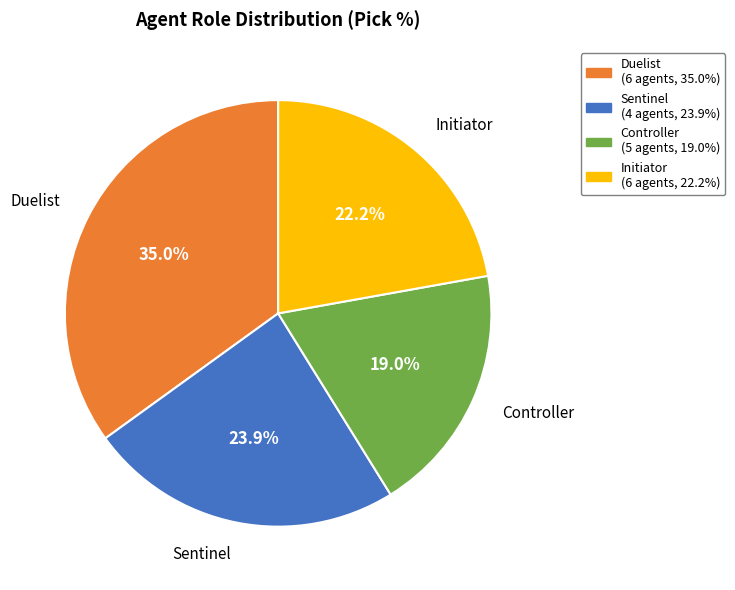

The Initiator slice represents 39% of the pie. True or false?

False